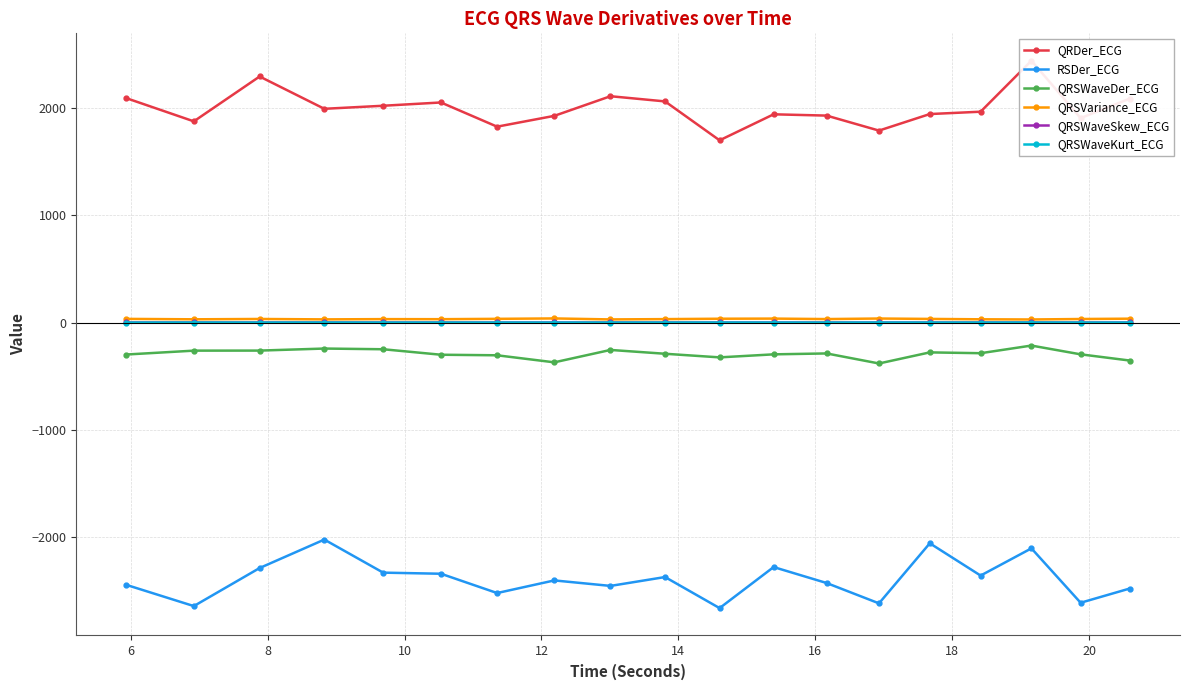

Reading right to left, extract all data points from this chart.

QRDer_ECG: 2088.7	1906.7	2442.0	1966.4	1944.4	1790.3	1930.1	1942.1	1699.5	2062.4	2110.8	1927.7	1826.8	2052.5	2021.9	1993.4	2294.7	1876.4	2092.3
RSDer_ECG: -2480.3	-2613.1	-2105.9	-2359.7	-2058.6	-2618.8	-2429.0	-2280.3	-2663.2	-2373.4	-2456.1	-2405.0	-2522.6	-2342.6	-2332.4	-2024.0	-2289.3	-2644.3	-2446.8
QRSWaveDer_ECG: -354.4	-296.5	-214.6	-285.9	-278.2	-381.7	-288.1	-296.5	-324.7	-291.0	-255.4	-371.0	-305.3	-300.1	-249.0	-242.5	-261.5	-262.0	-298.1
QRSVariance_ECG: 36.1	33.0	28.7	30.3	33.9	37.5	32.4	36.8	35.6	32.0	29.2	38.4	34.6	31.4	32.0	29.6	33.4	30.3	34.2
QRSWaveSkew_ECG: 0.9	1.0	1.2	1.0	1.0	1.0	1.0	1.0	1.0	1.0	1.0	0.9	1.0	1.0	1.0	1.2	1.0	1.1	0.9
QRSWaveKurt_ECG: -0.2	-0.2	0.4	0.1	-0.0	-0.0	-0.2	-0.1	0.2	0.1	-0.0	-0.3	-0.1	-0.0	-0.1	0.3	-0.0	0.2	-0.3